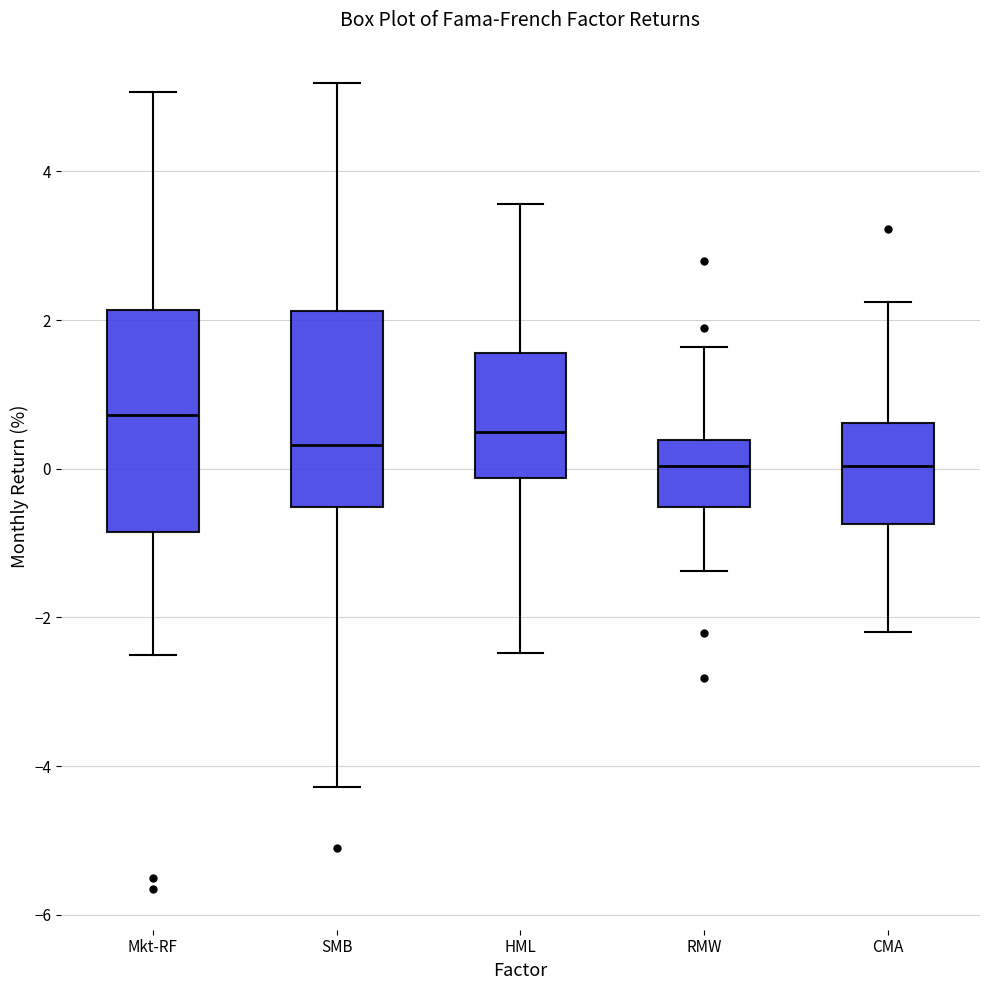

Where does the median line of the box for Mkt-RF sit on the y-axis? The values are not printed on the chart, so give them approximately, as read against the axis.

0.8